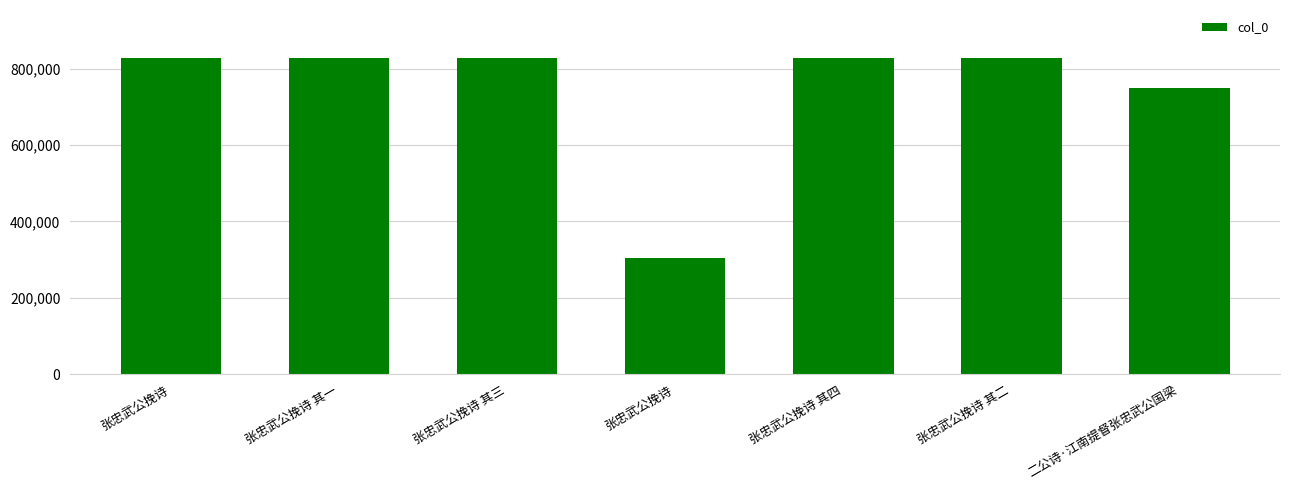

What is the greatest value displayed?

829368